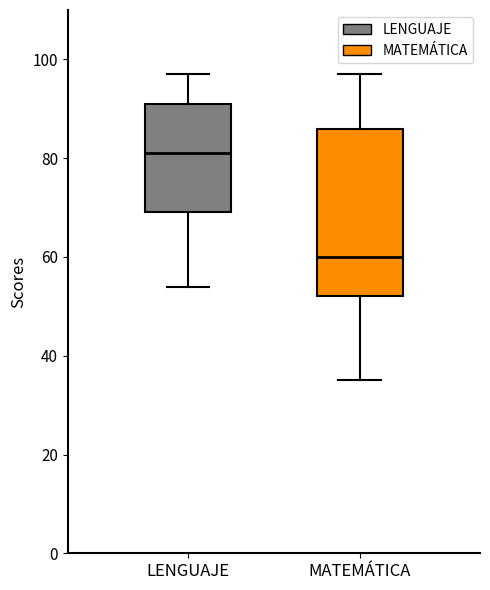

Which box has the lowest median line?

MATEMÁTICA